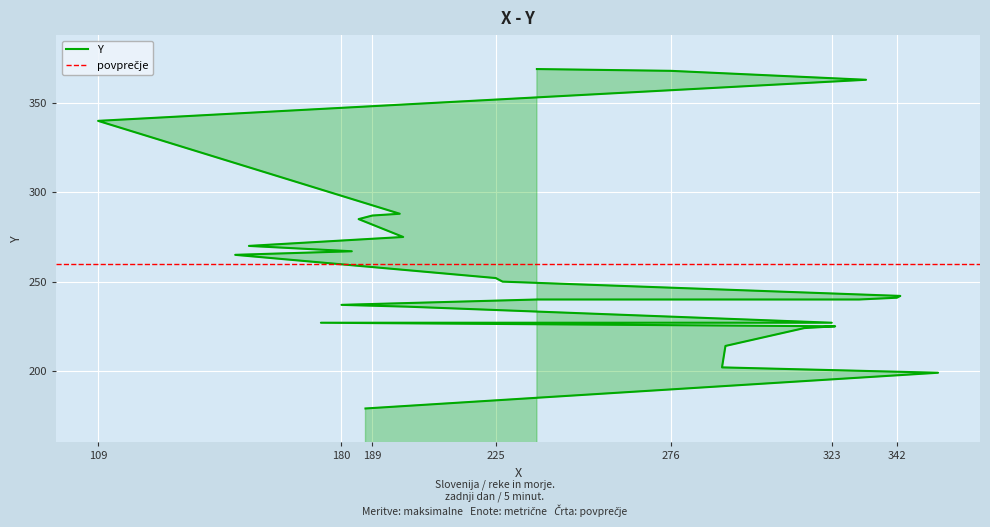

Where does the data first go above 242?

227